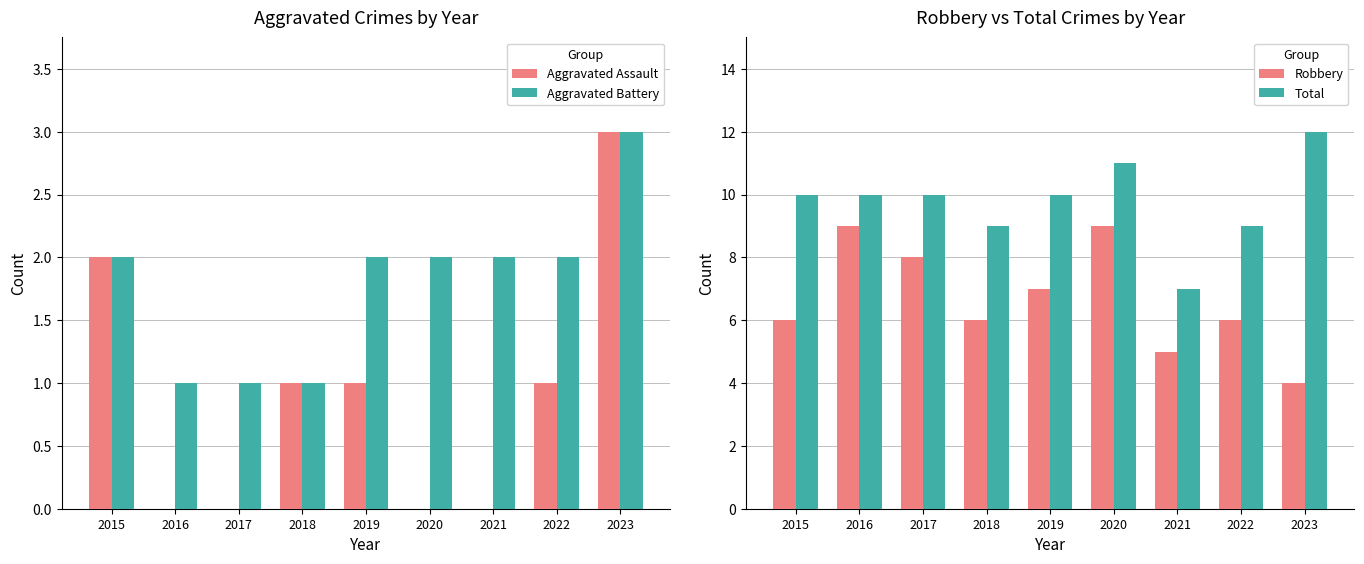

What is the average value of the Aggravated Assault series?

1